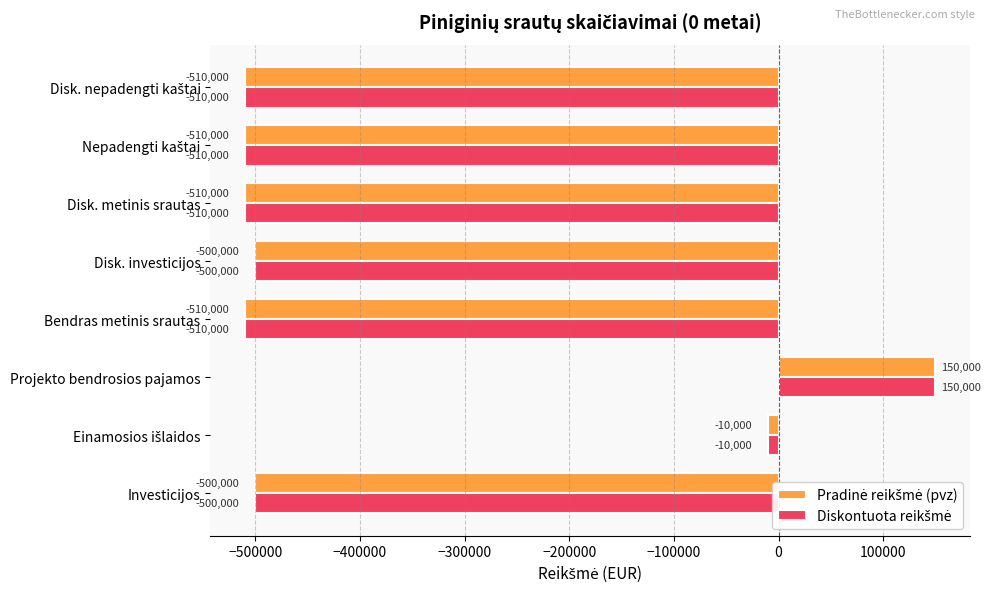

Which category has the highest value across all series?

Projekto bendrosios pajamos